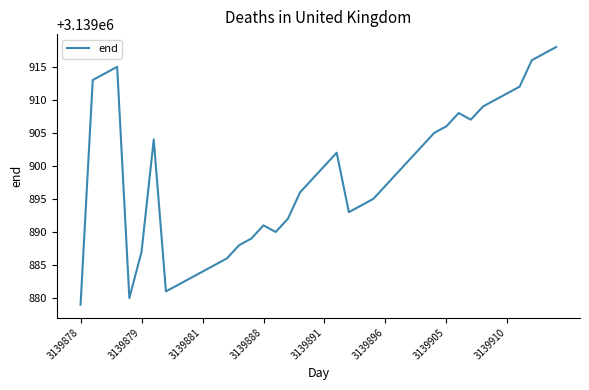

What is the difference between the second highest and second lowest values?

37